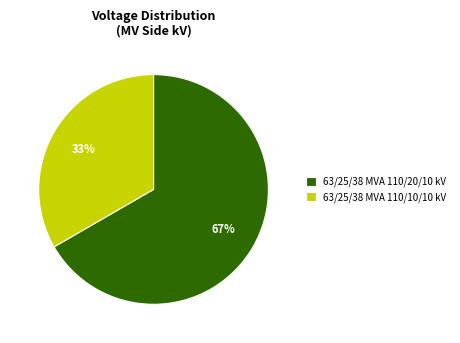

Is it true that 63/25/38 MVA 110/10/10 kV is 33% of the pie?

True